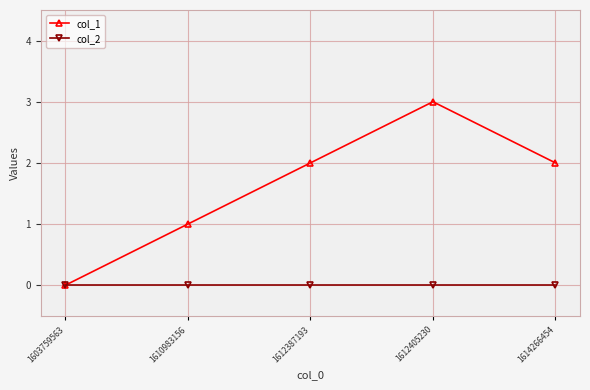

What is the spread (max minus min) of values at 1612405230?

3